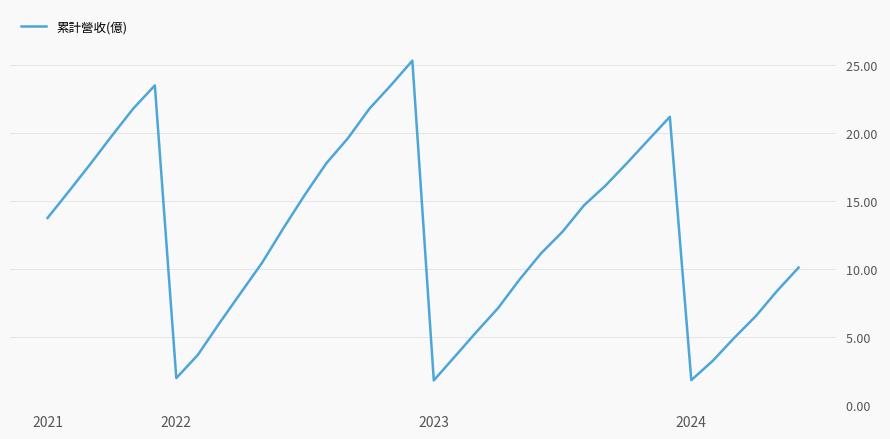

What is the smallest value displayed?

1.8